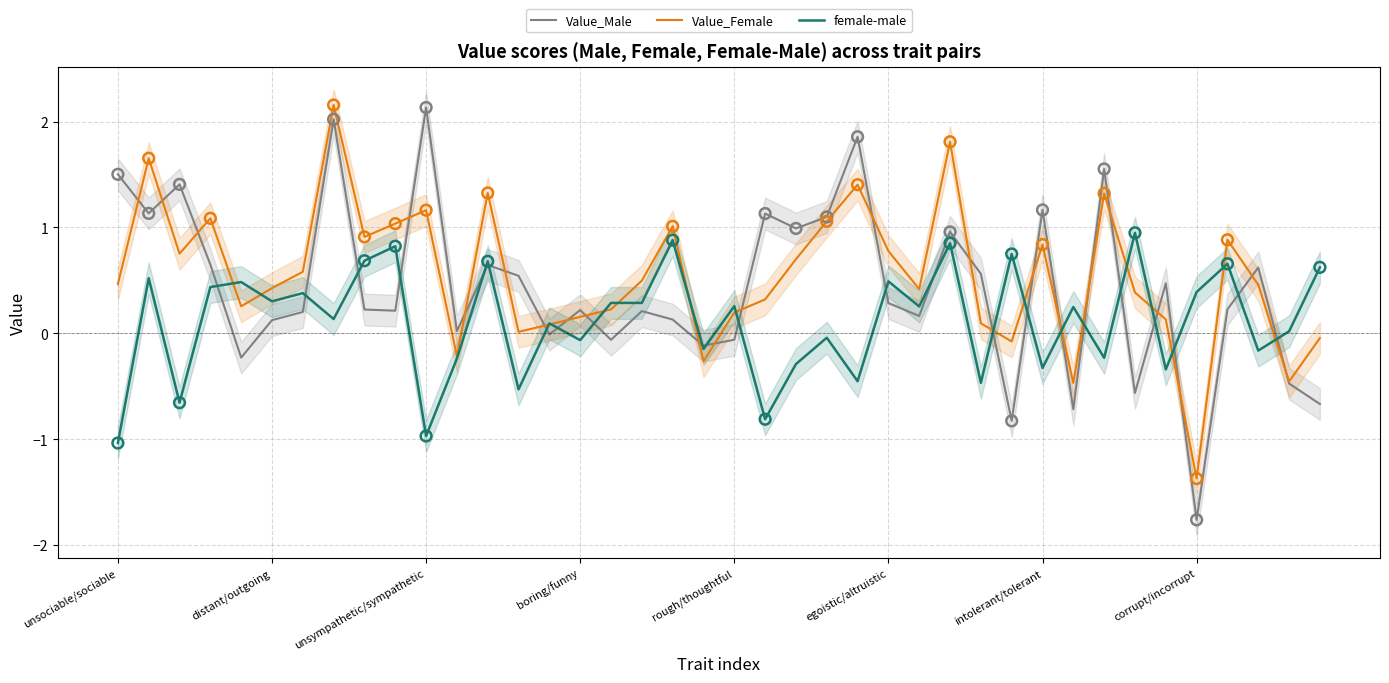

True or false: Value_Male has a value of 0.1 at egoistic/altruistic.

False